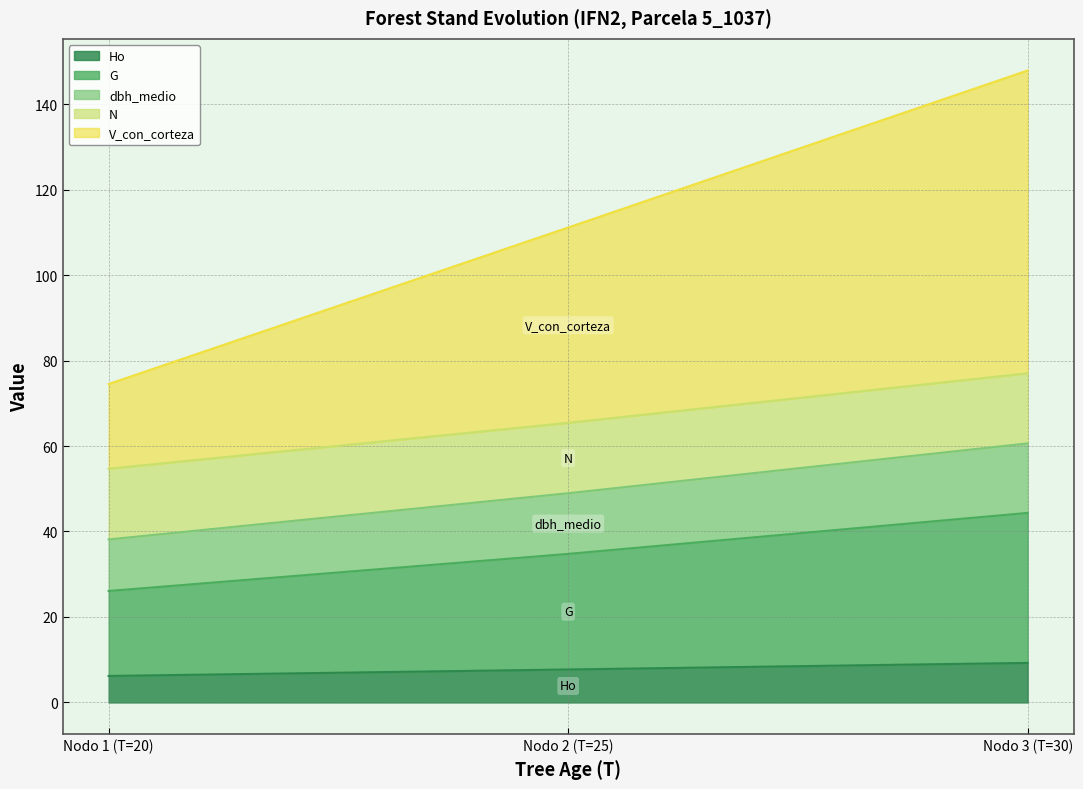

What is the label of the 3rd point from the left?

Nodo 3 (T=30)